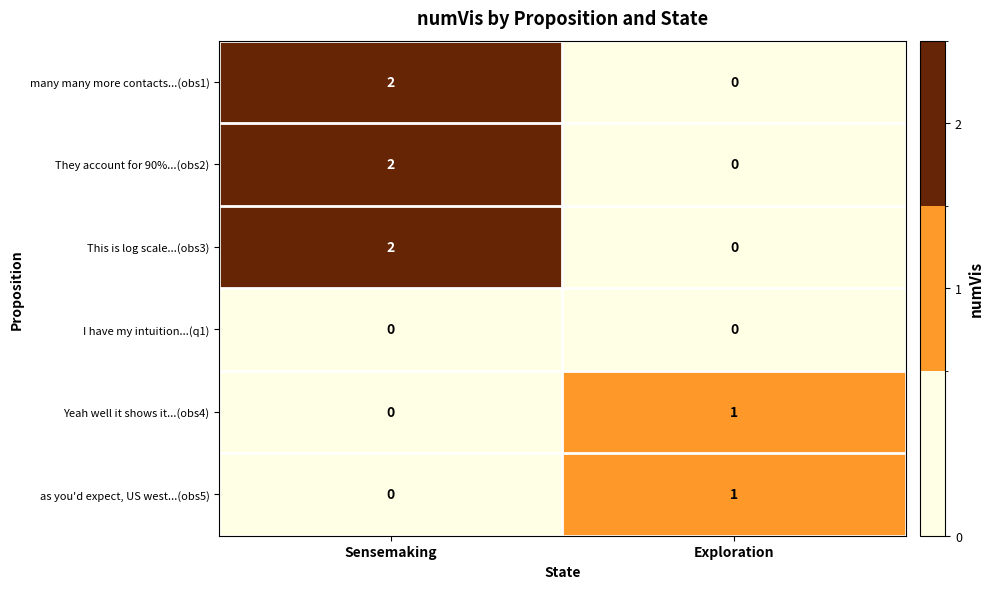

What is the total value across all series at Exploration?

2